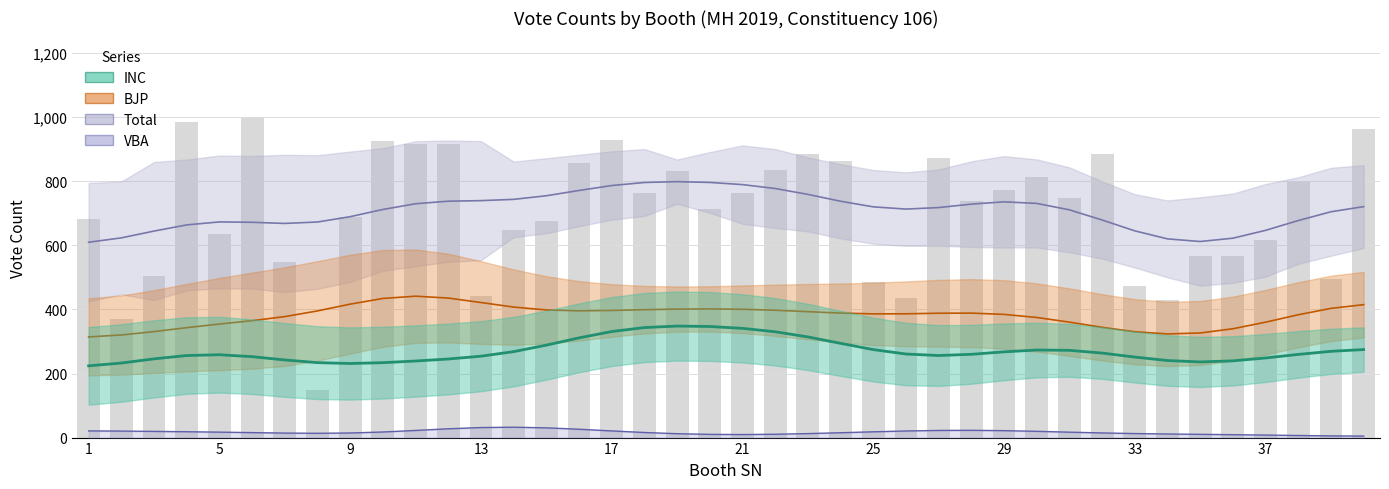

How many data points in INC are above 259?

21